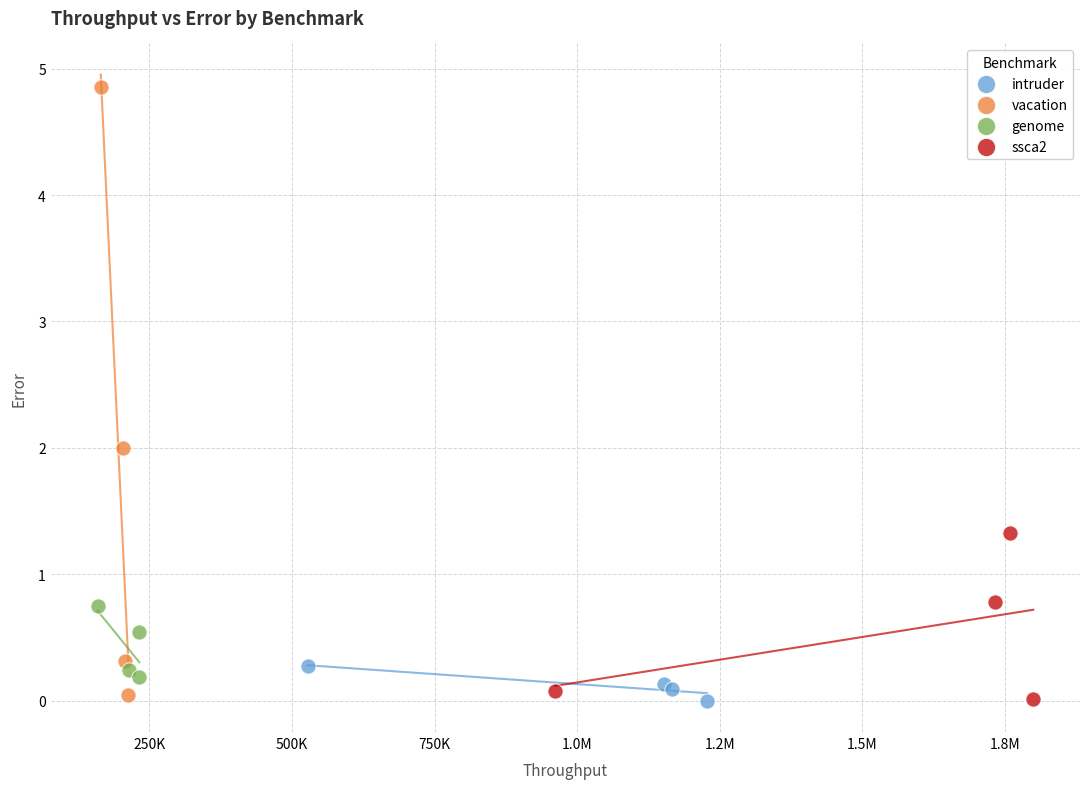

Which series reaches the maximum Y coordinate?

vacation